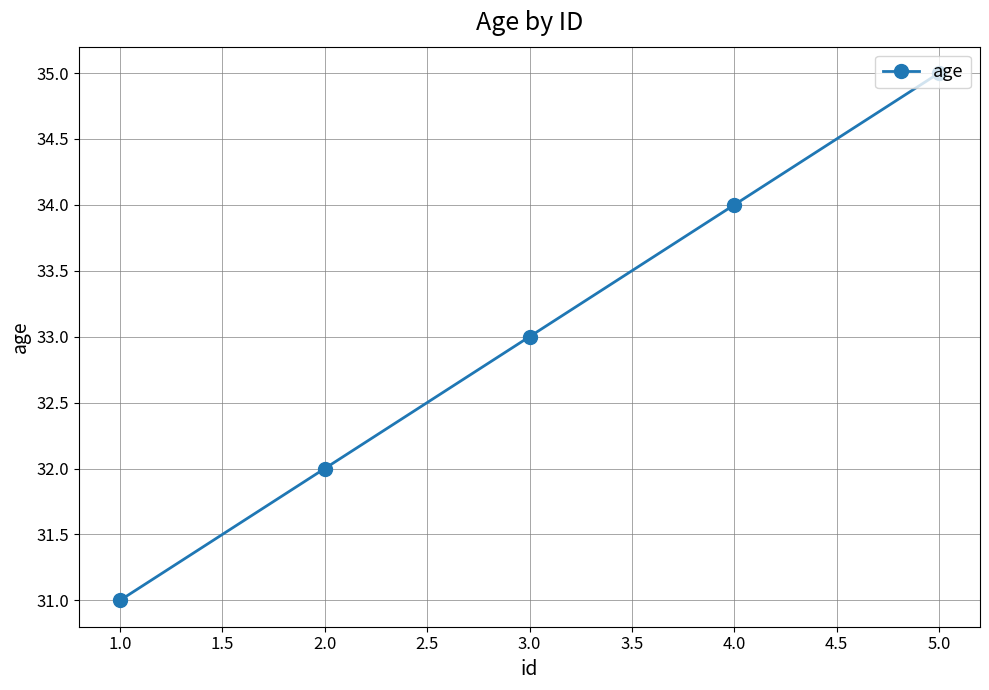

Between 2.0 and 4.0, which is larger?

4.0